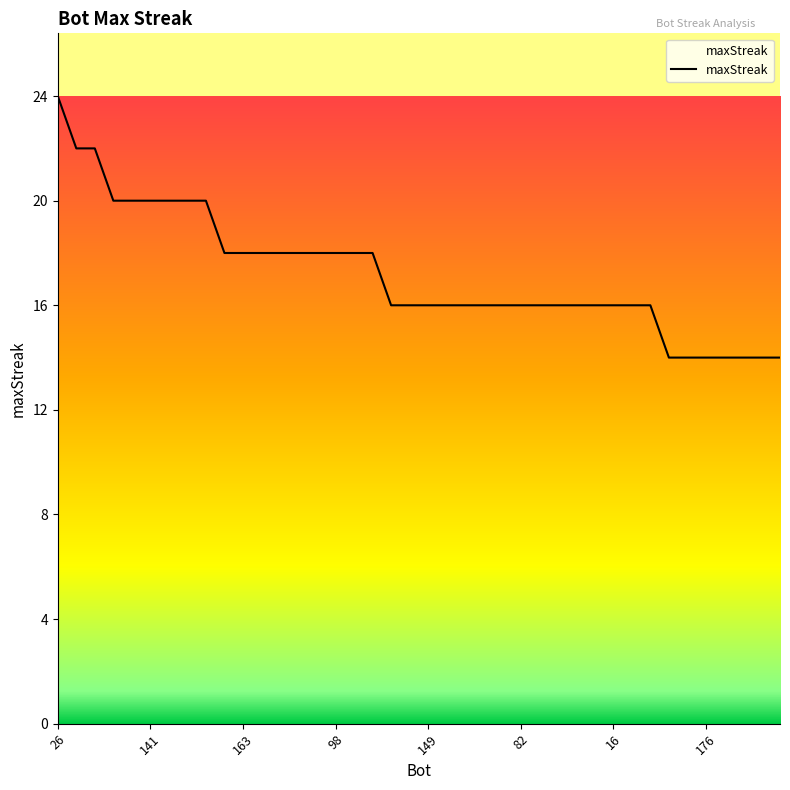

What is the maximum value shown in the chart?

24